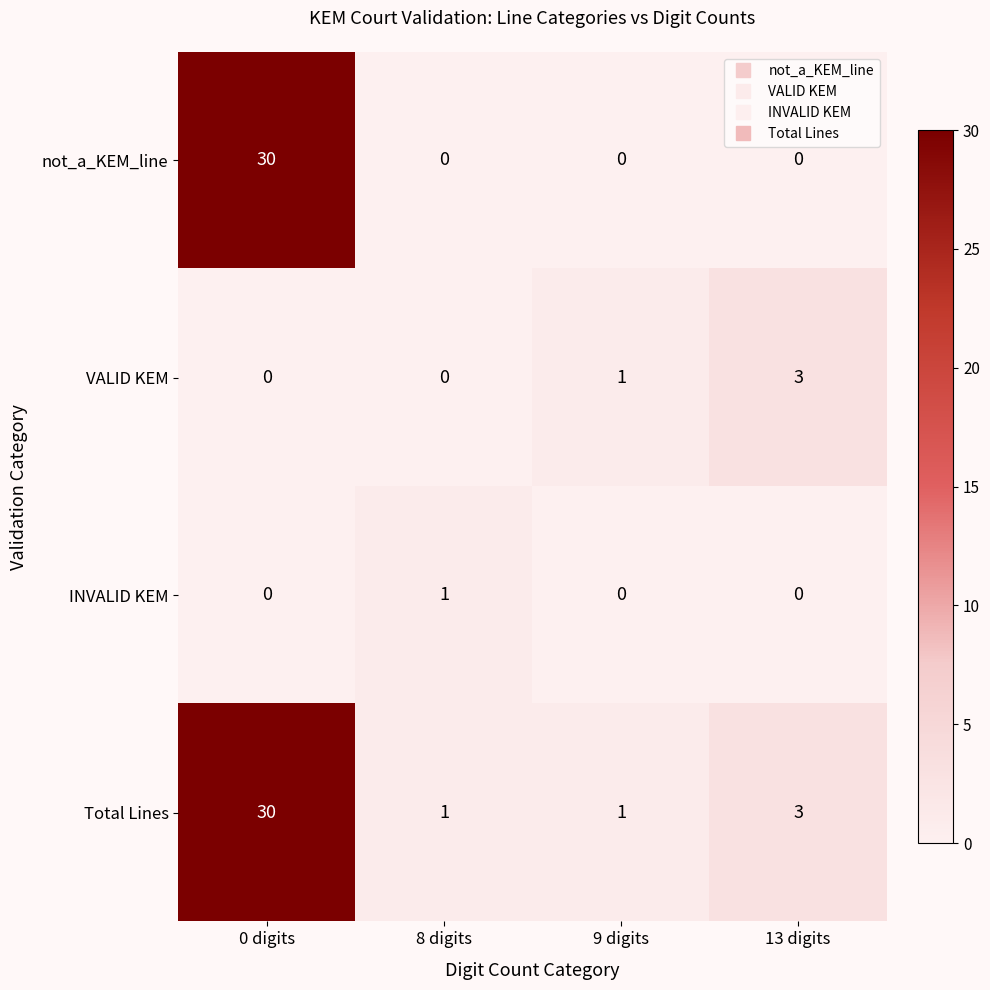

Which series has the largest range (max minus min)?

not_a_KEM_line